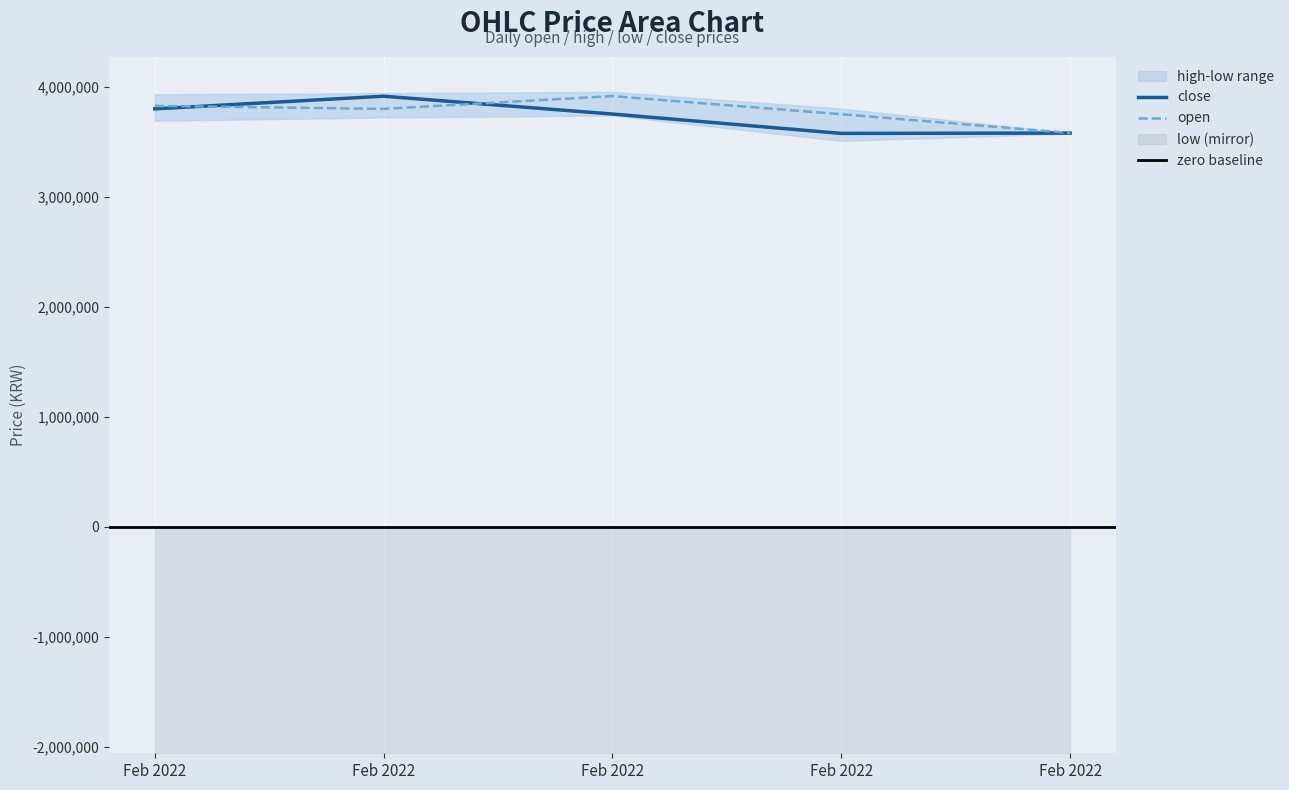

List the series in order of their peak value, highest first.

open, close